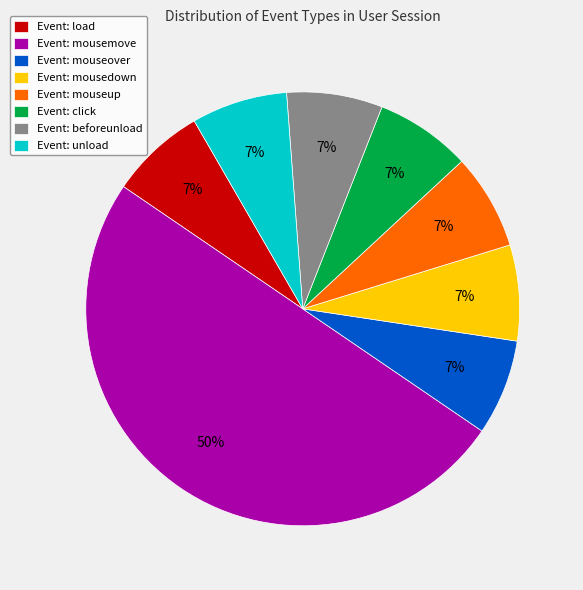

To the nearest percent, what portion does Event: mousedown represent?

7%